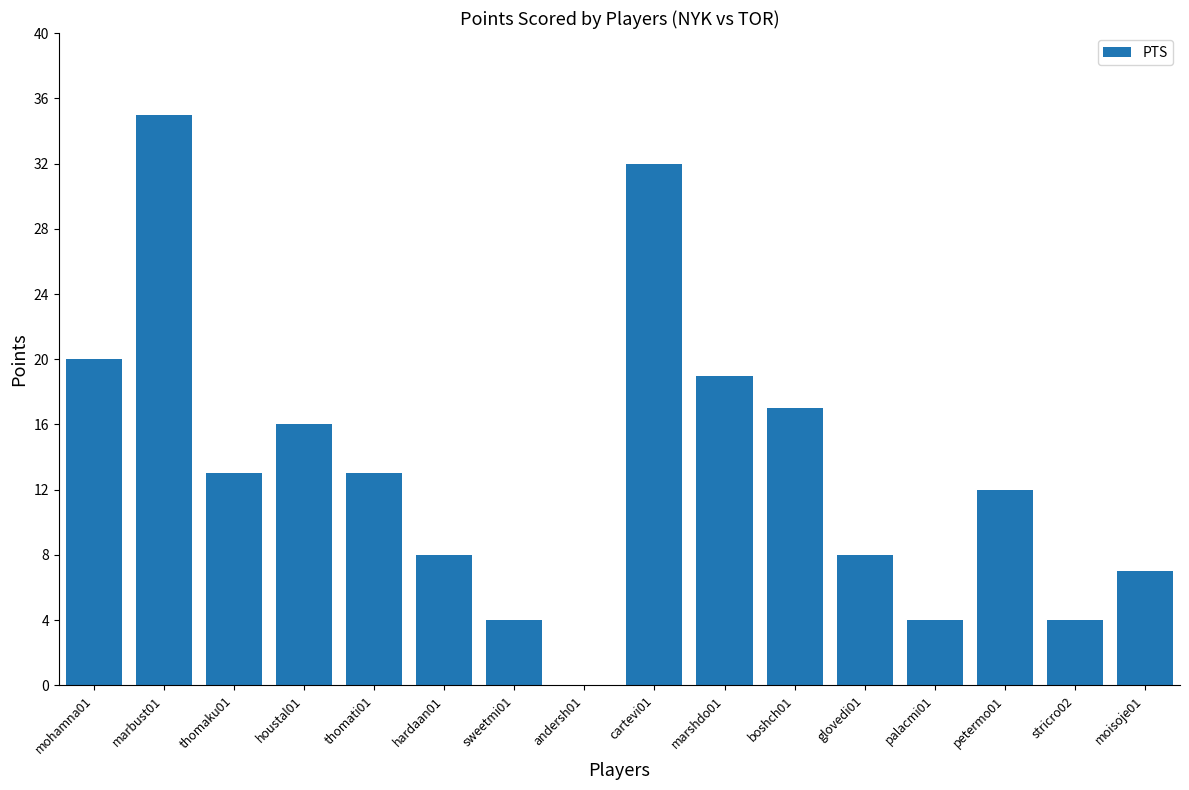

What is the sum of all values?

212